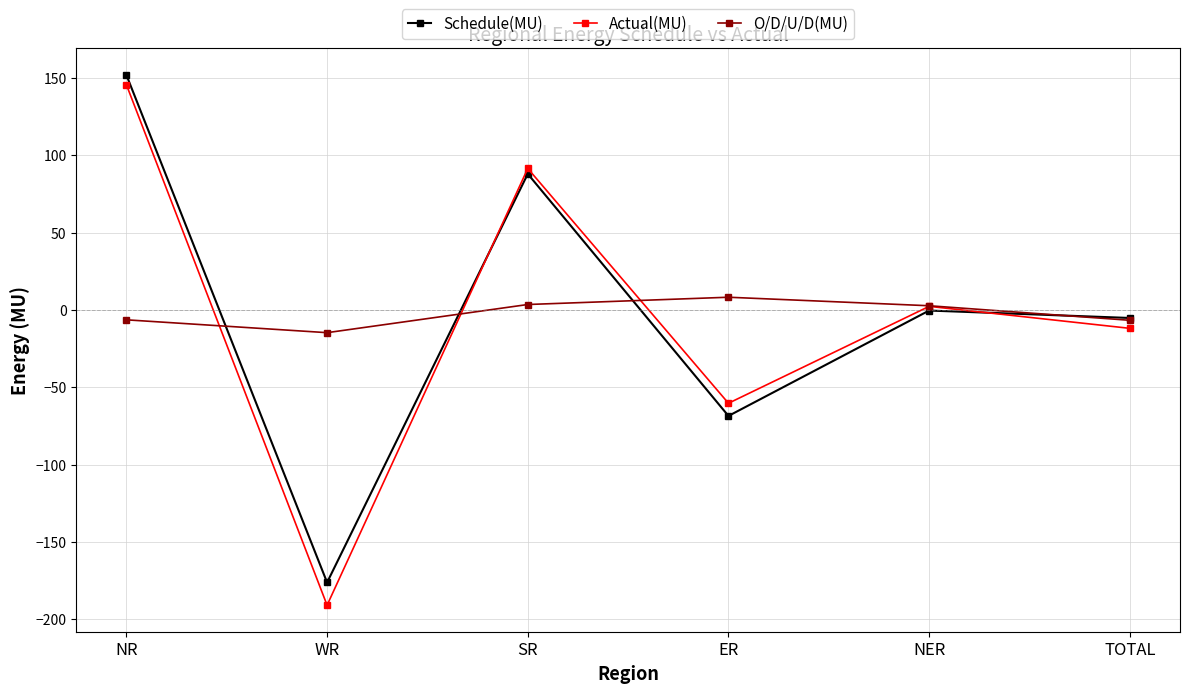

At which category is the sum across all series the highest?

NR